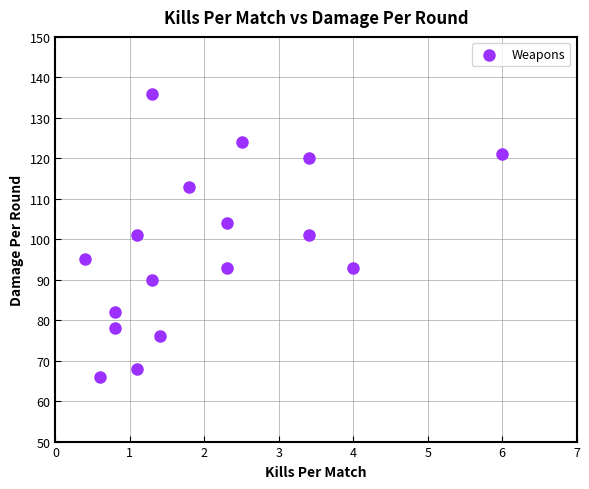

What is the range of Y values (max minus min)?

70